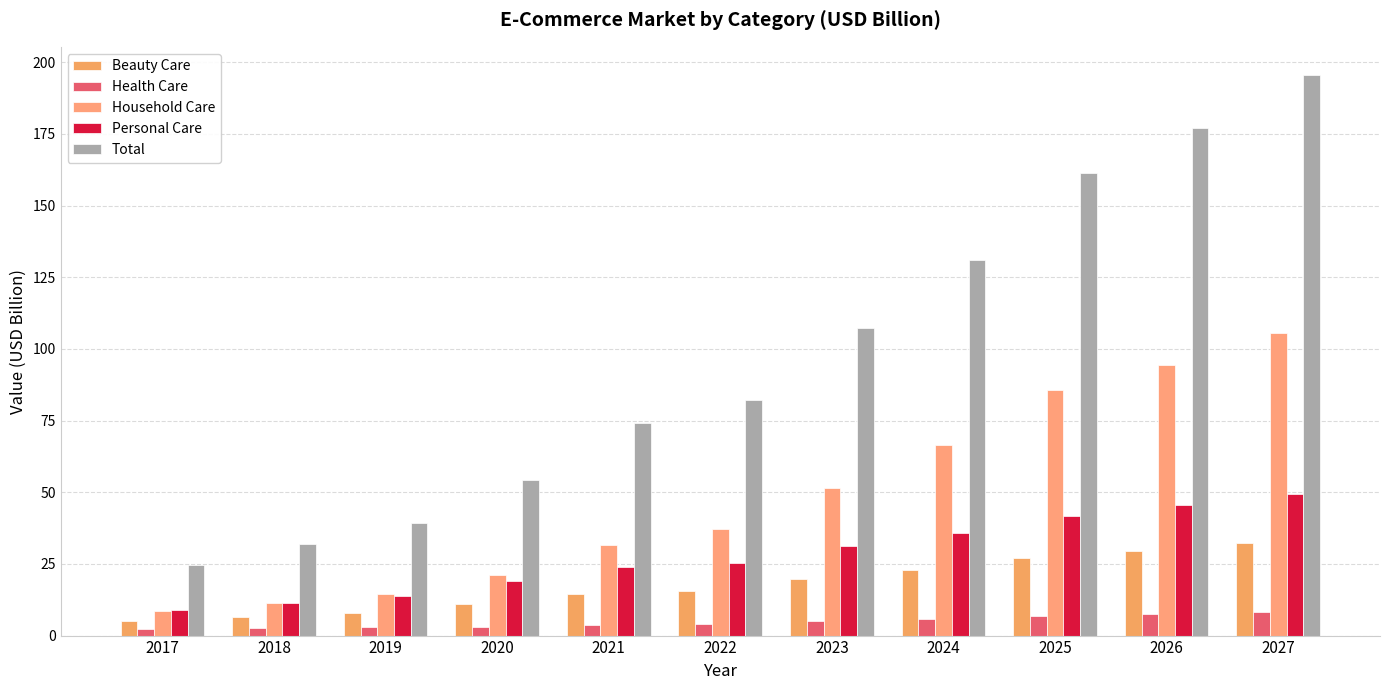

What is the difference between the highest and lowest values at 2019?

36.4